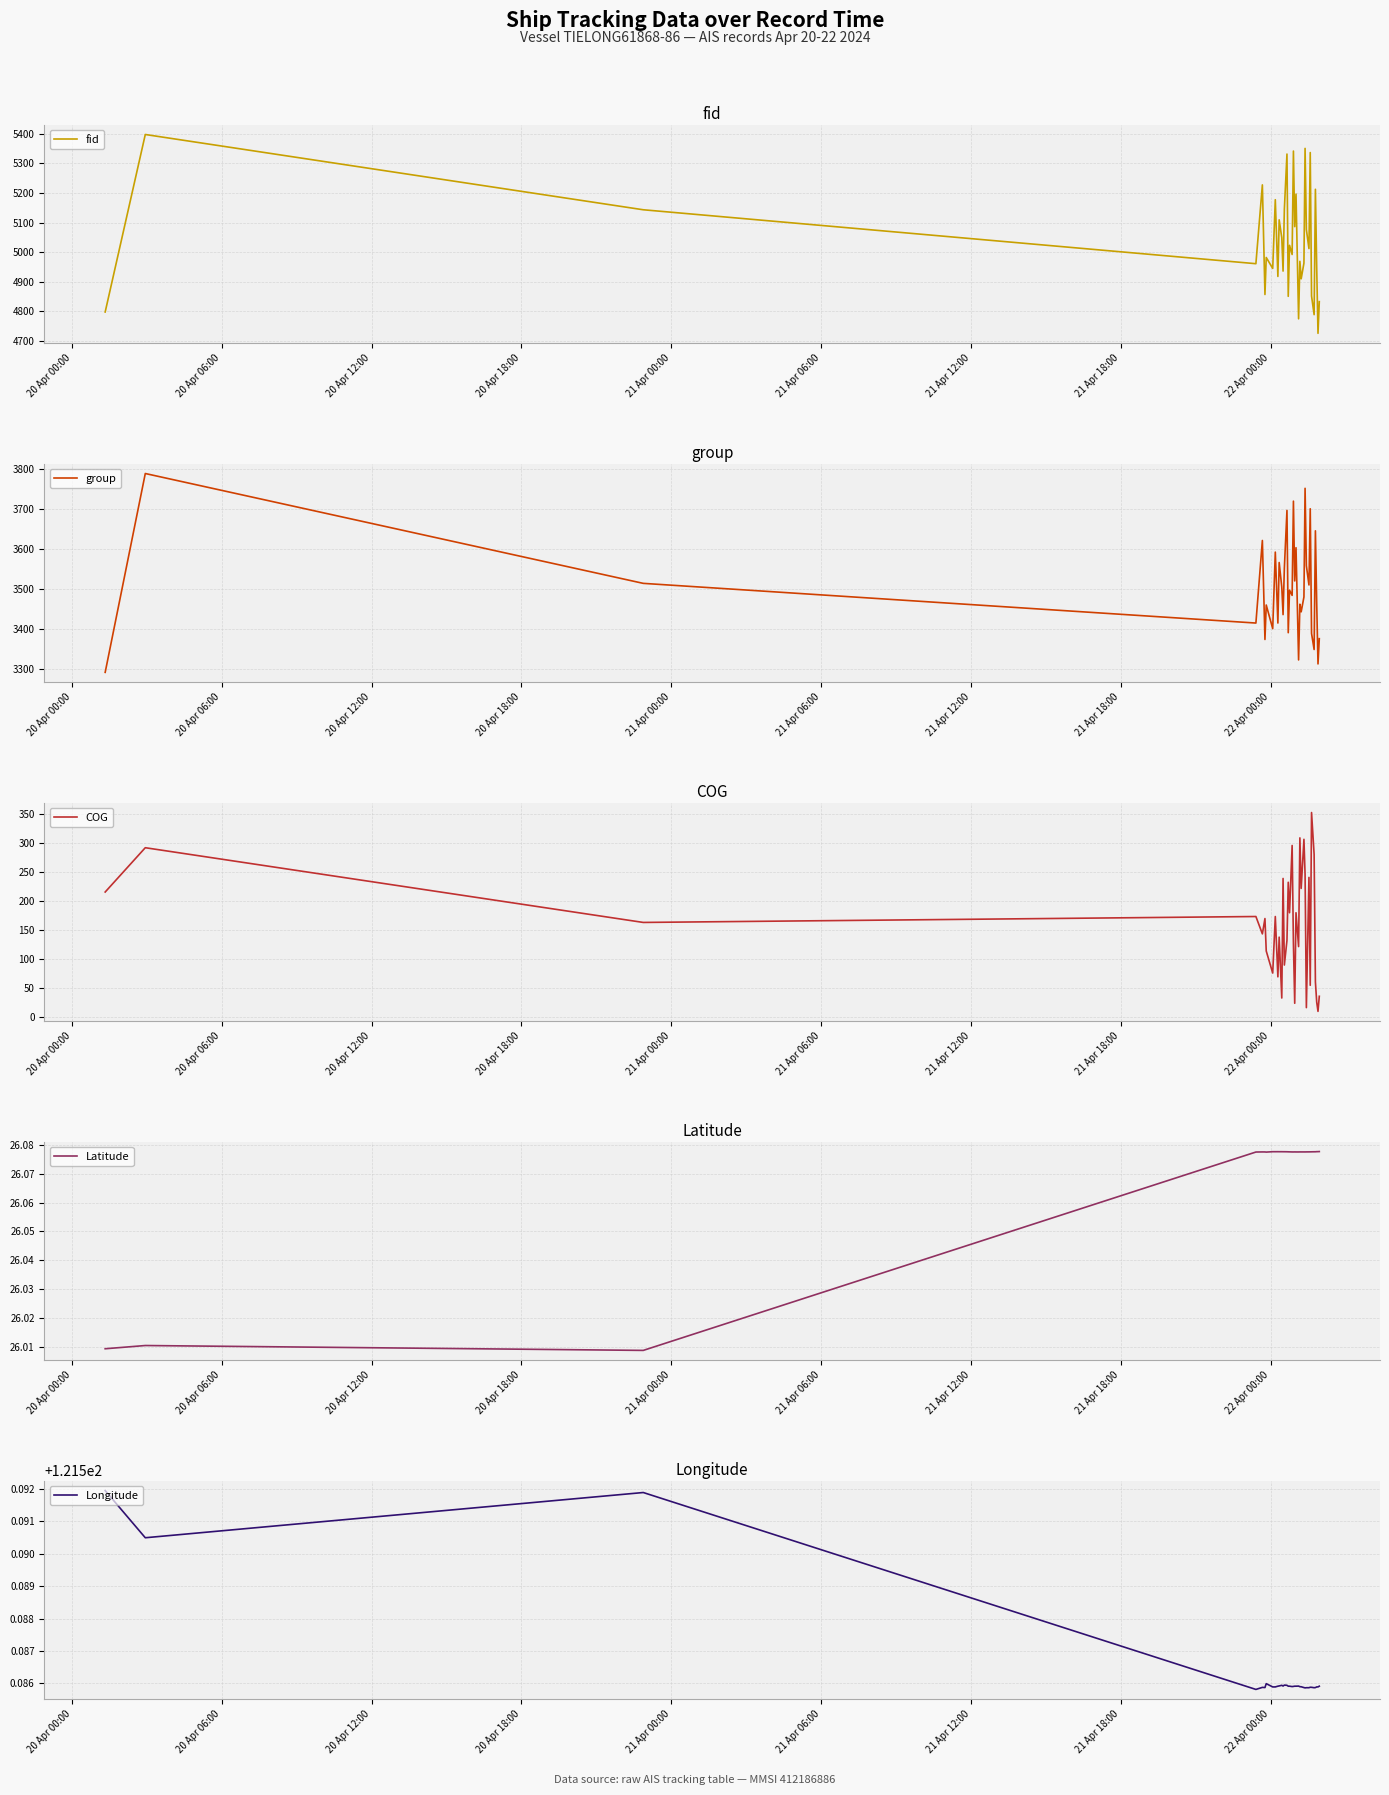

What is the minimum value for COG?

10.1